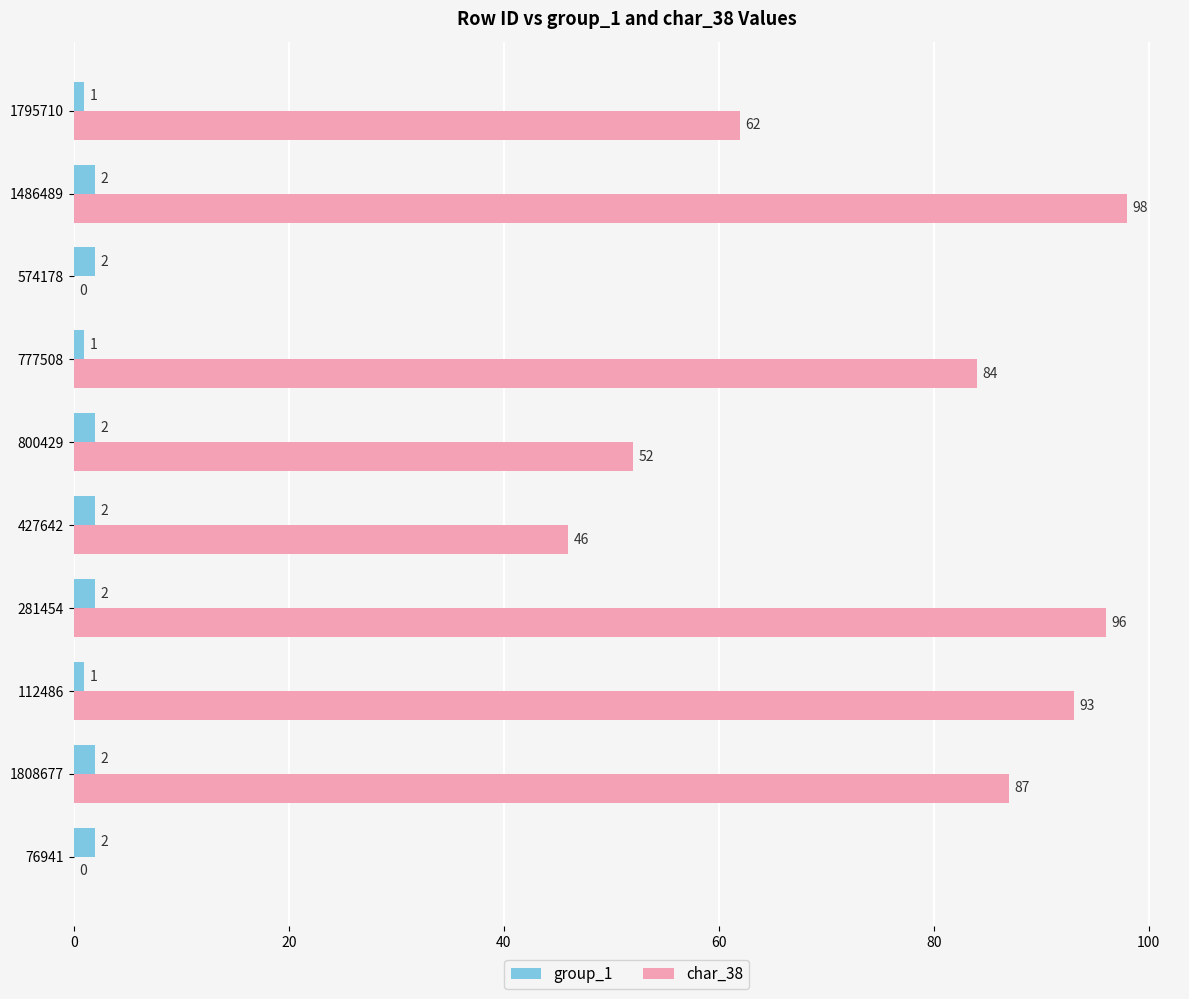

What are all the series names shown in the legend?

group_1, char_38